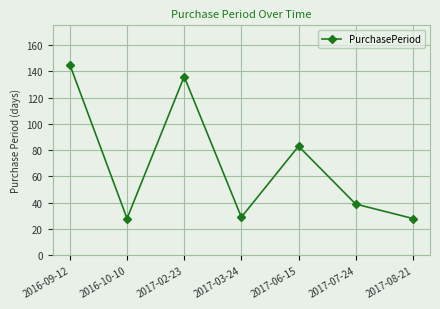

What is the minimum value shown in the chart?

28